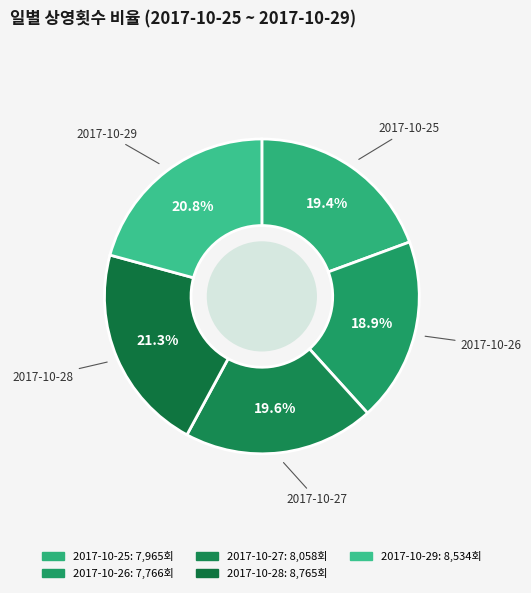

Combined, do 2017-10-29 and 2017-10-27 account for over 50%?

No